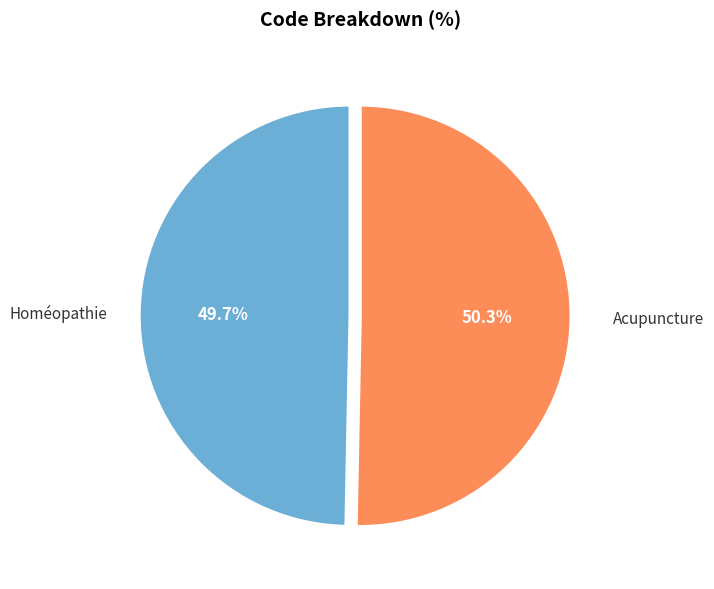

What percentage is the Acupuncture slice, to the nearest percent?

50%